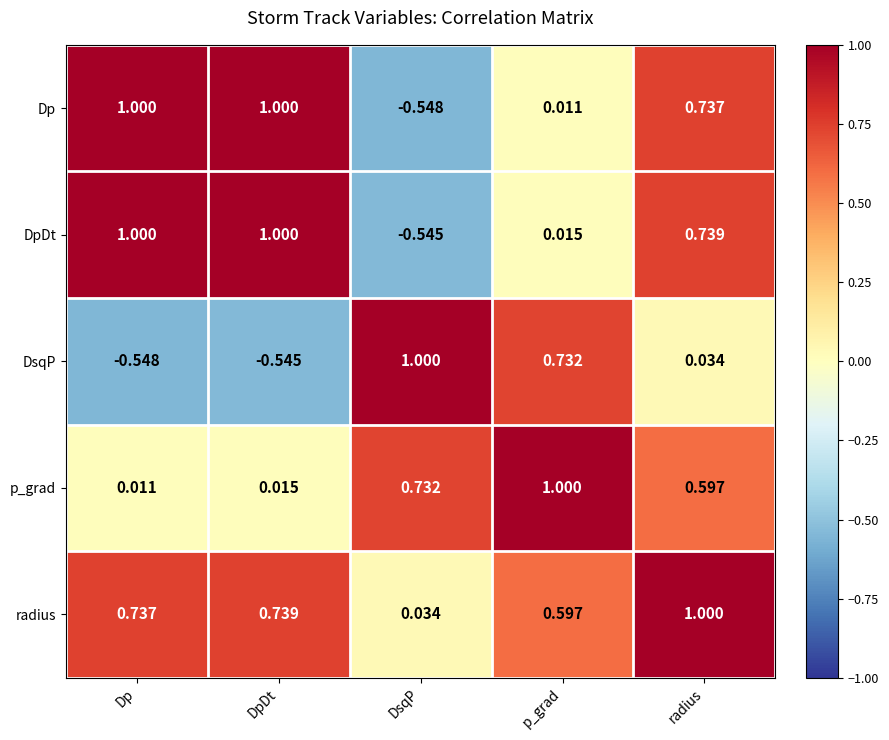

At which category is the sum across all series the highest?

radius